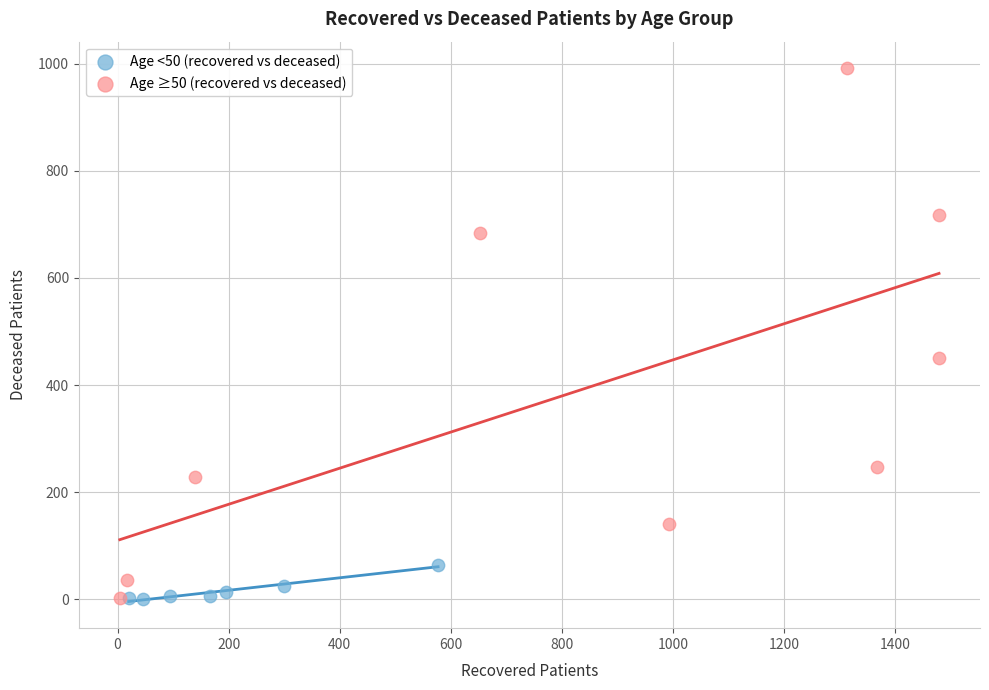

Which series reaches the maximum Y coordinate?

Age ≥50 (recovered vs deceased)